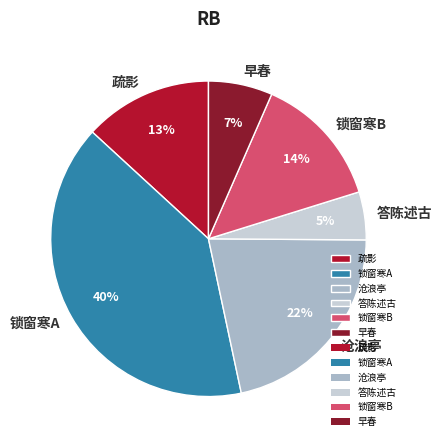

To the nearest percent, what portion does 早春 represent?

7%